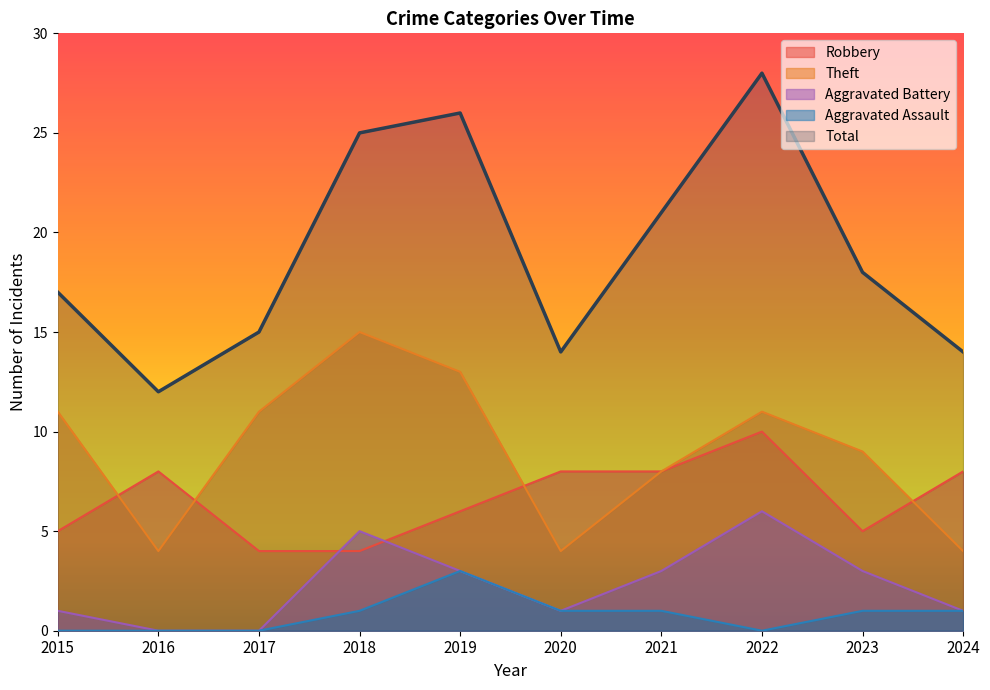

What is the highest value of the Aggravated Assault series?

3